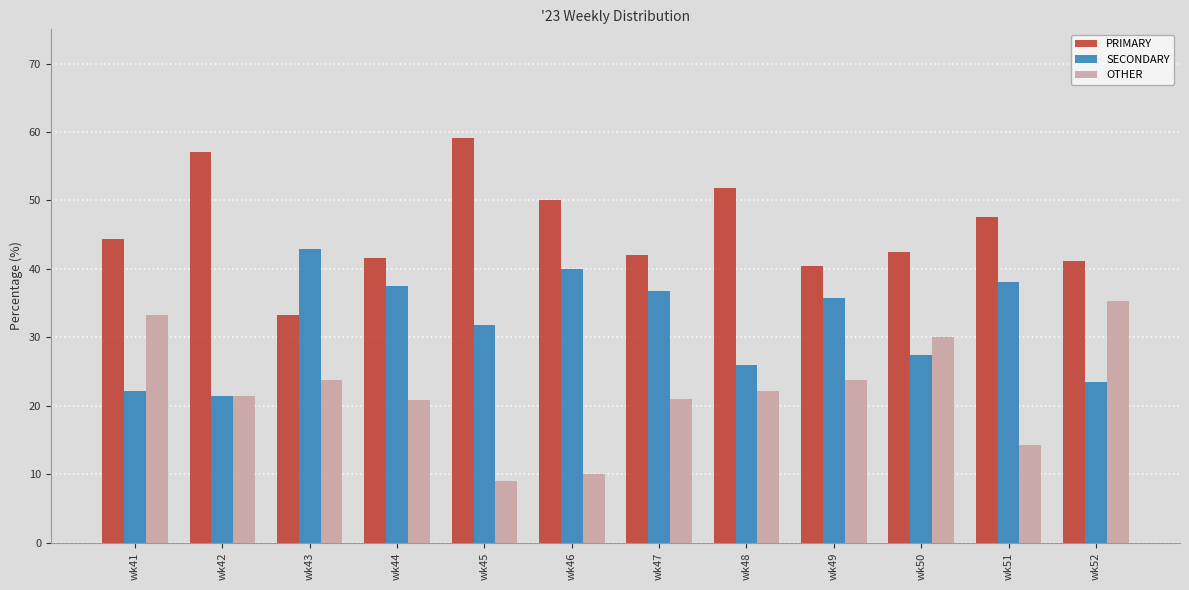

At which label does PRIMARY reach its minimum?

wk43